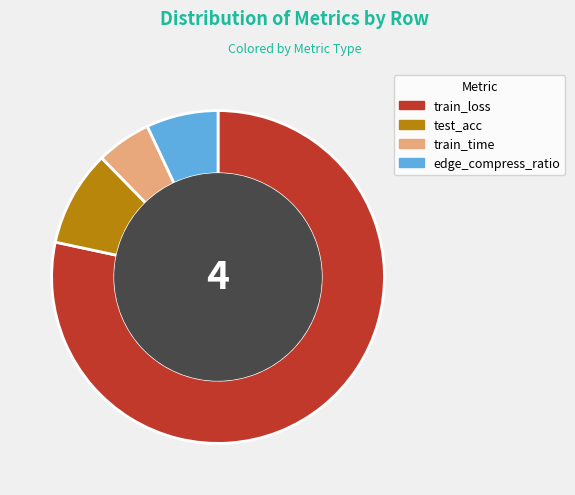

Is there any slice that represents more than half of the pie?

Yes